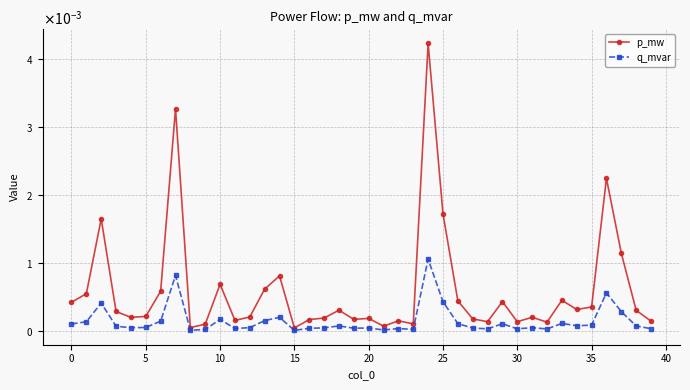

Is this an area chart (filled region under the line)?

No